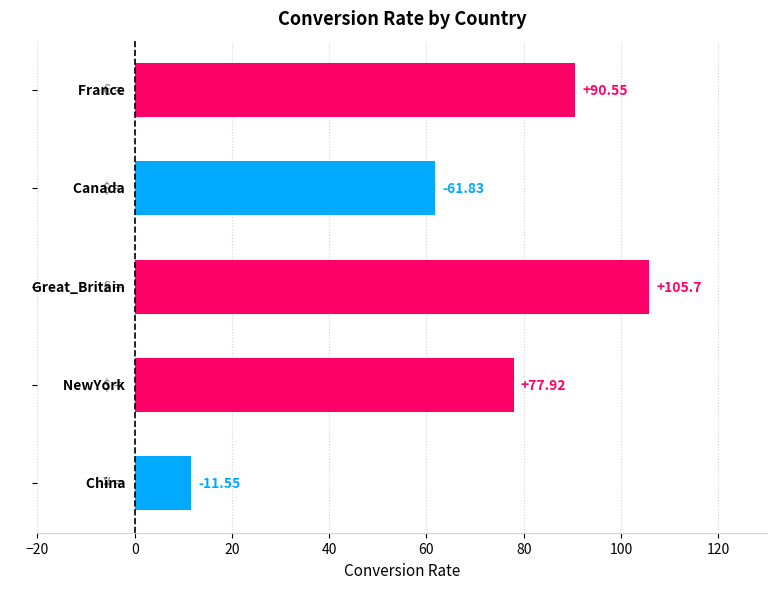

Are the bars grouped side by side (vs. stacked)?

No